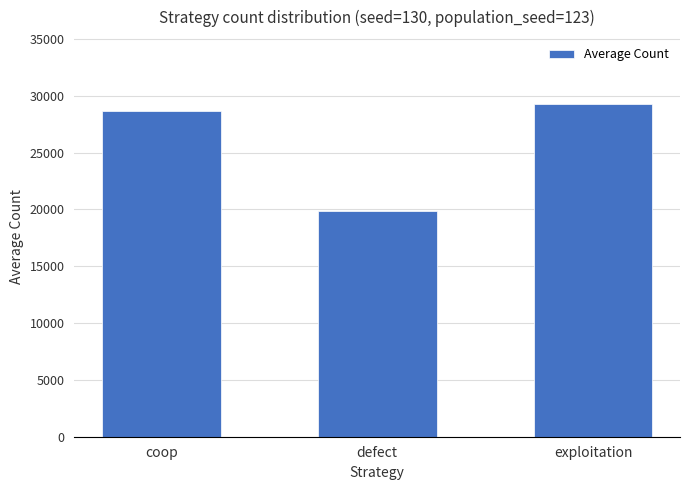

Are the bars horizontal?

No